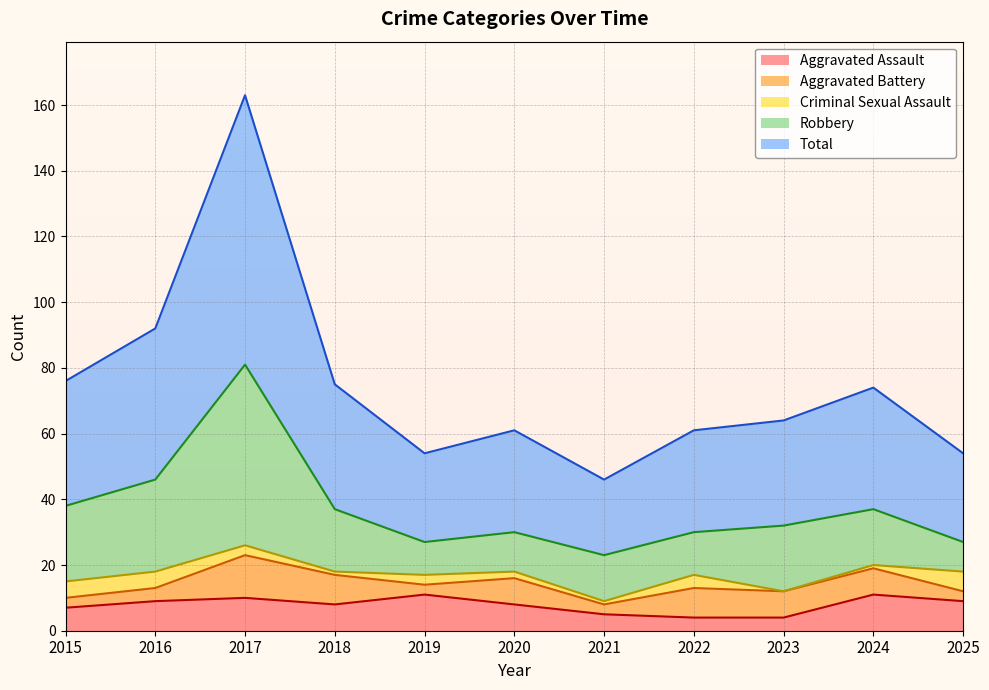

True or false: Robbery and Aggravated Battery cross at least once.

False